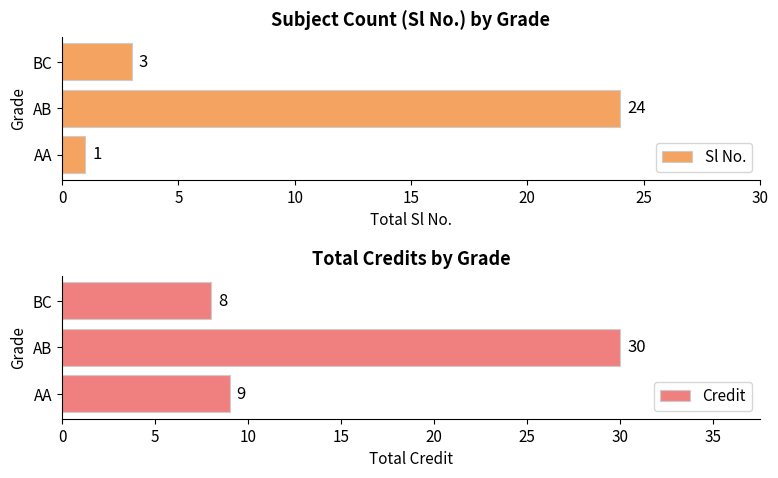

What is the value of the Sl No. bar at the 1st from the left?

1